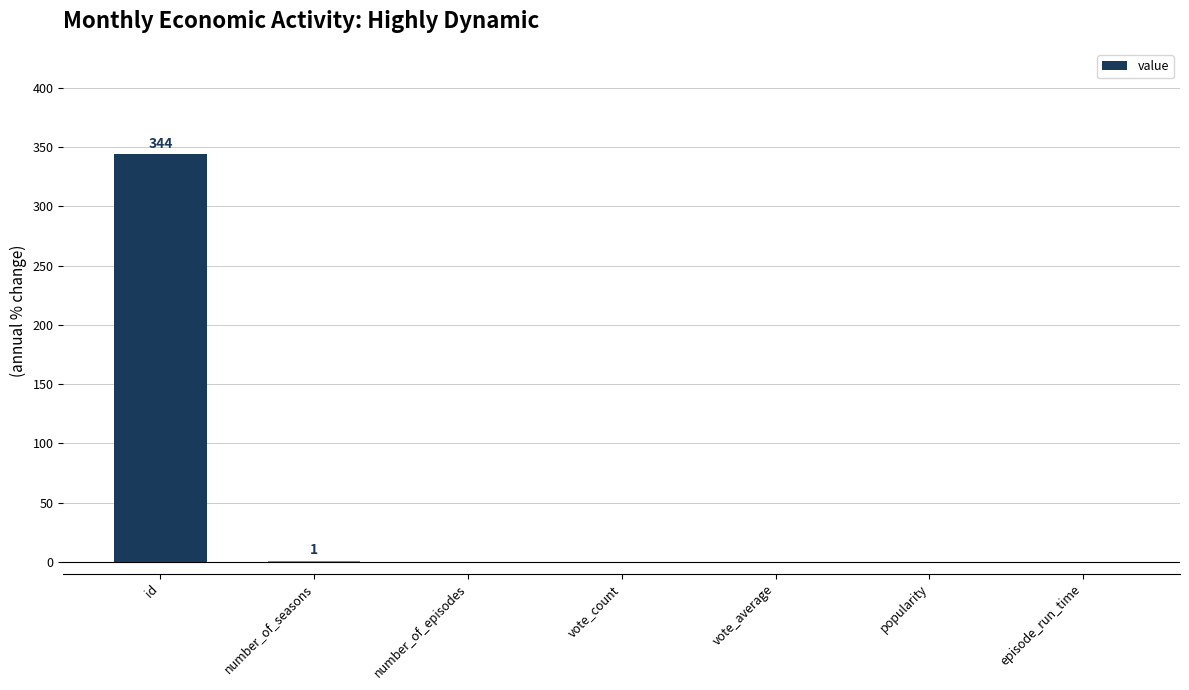

The value at vote_count is 0. True or false?

True